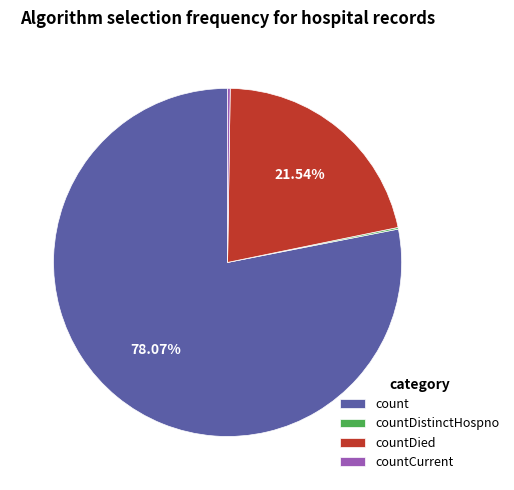

Is it true that count is 78% of the pie?

True